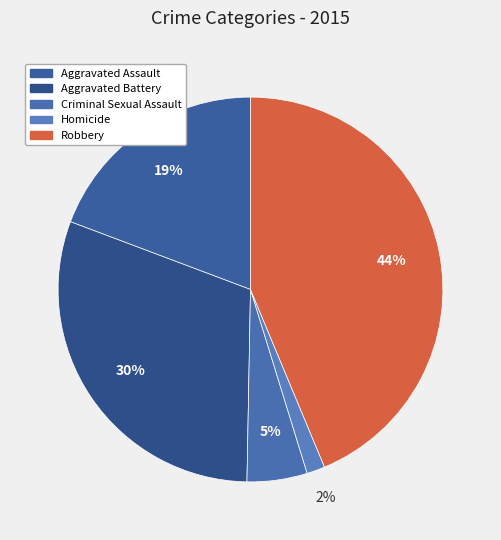

To the nearest percent, what percentage of the pie is Homicide?

2%